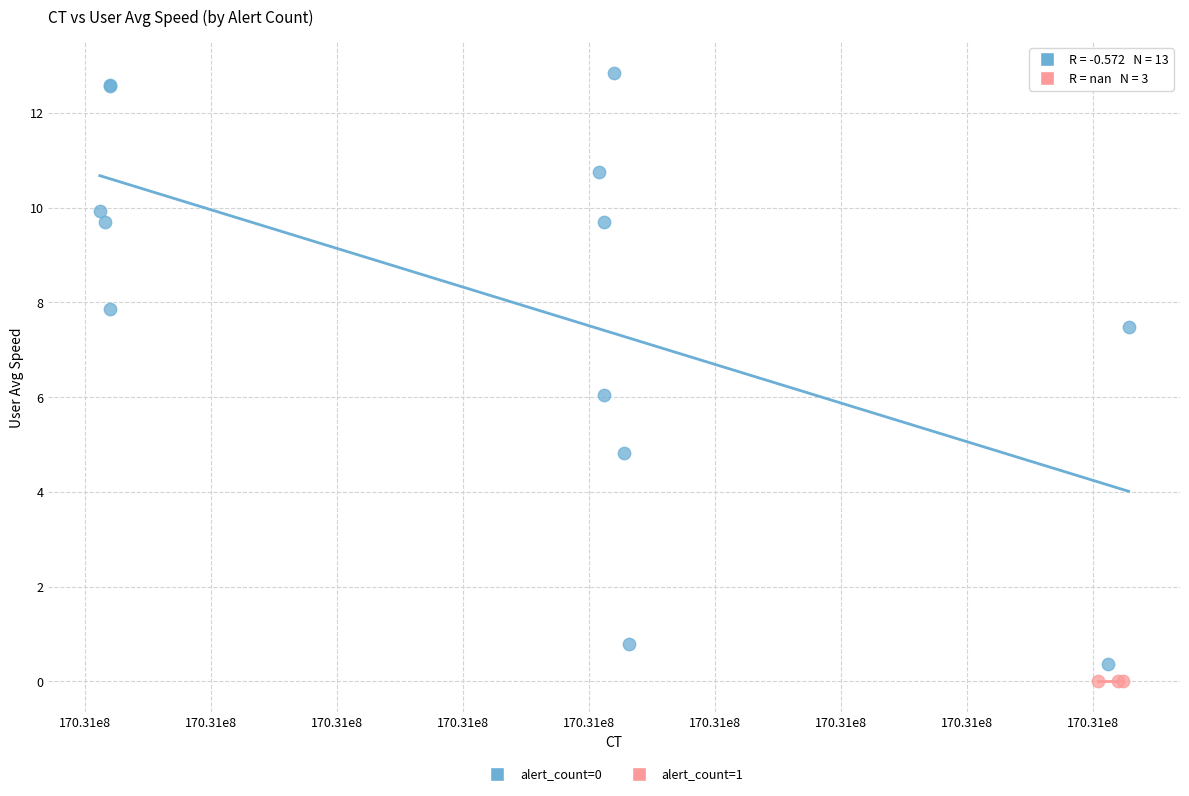

Which series contains the highest Y value?

alert_count=0